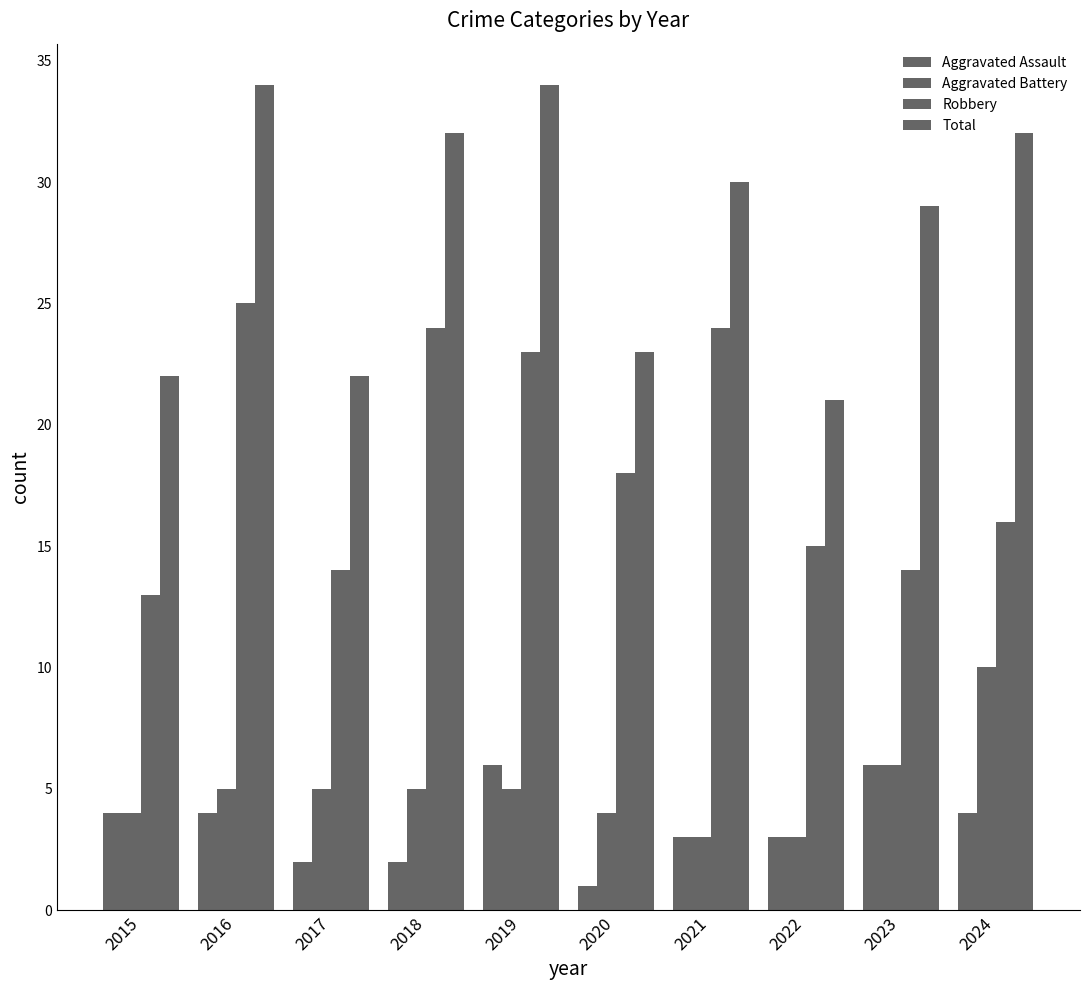

What is the smallest value displayed?

1